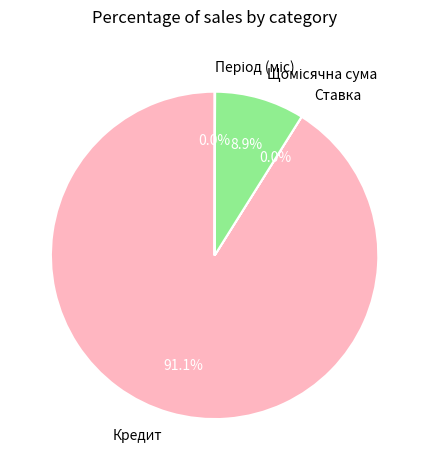

Which slice represents more than half of the pie?

Кредит